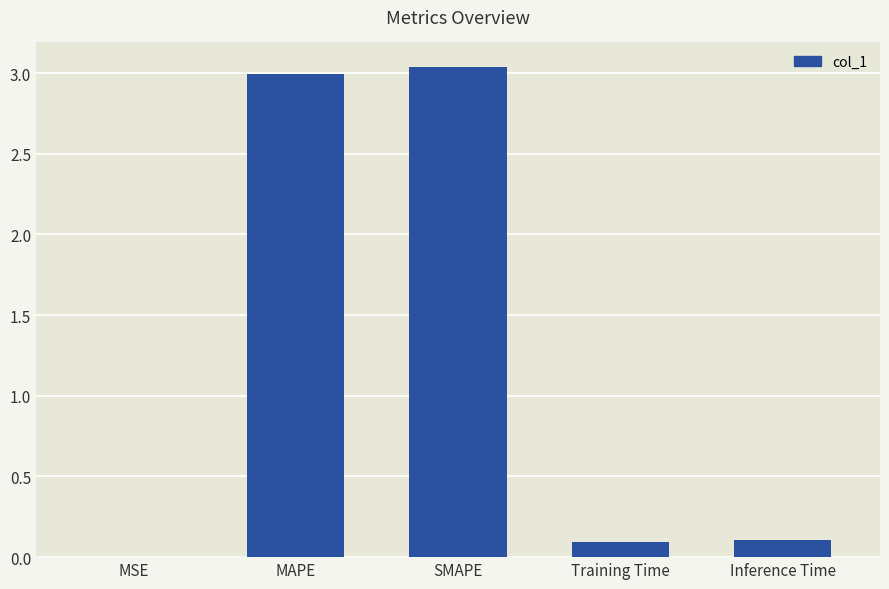

What is the sum of all values?

6.2